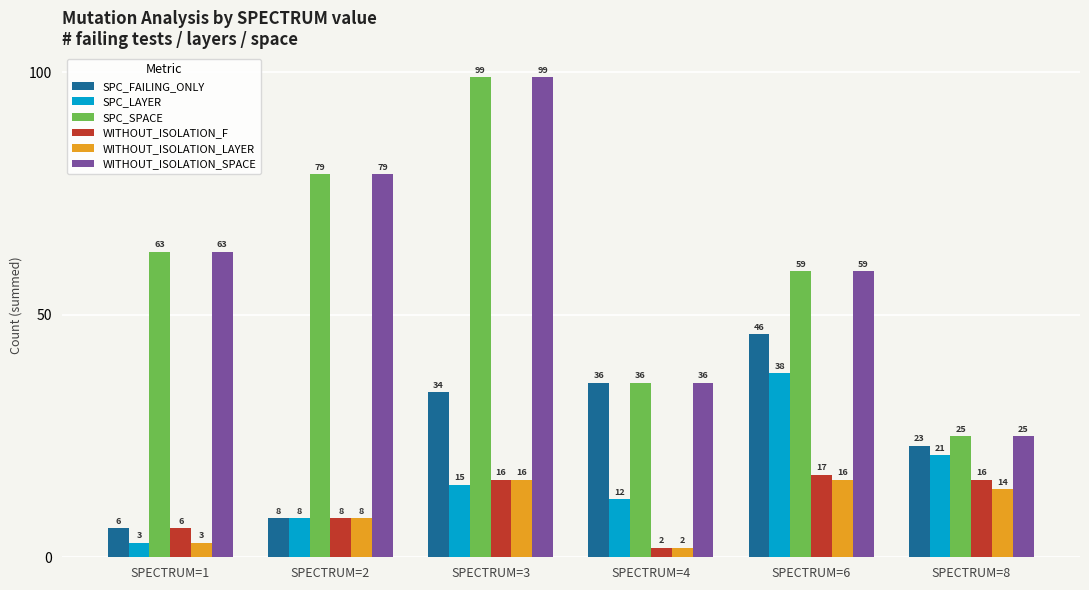

At how many categories does at least one series exceed 14?

6